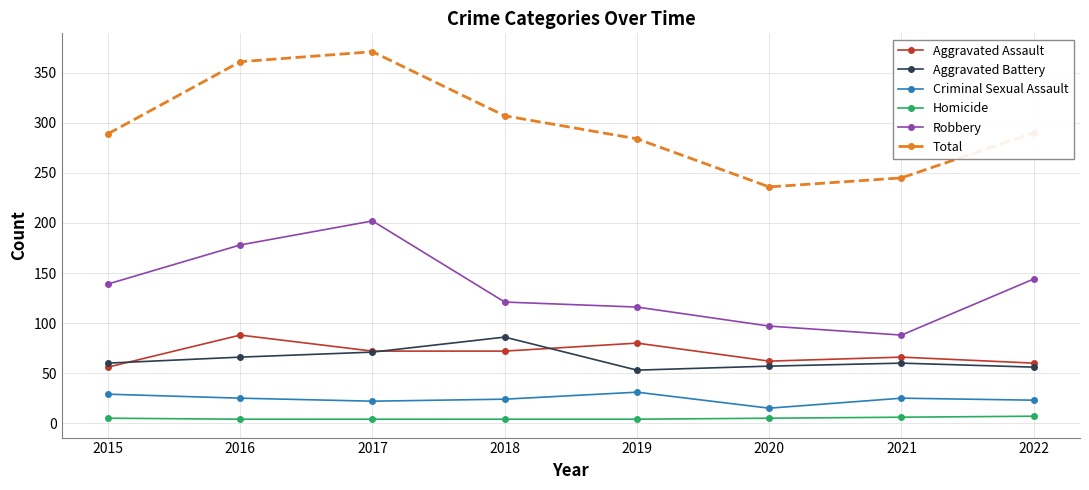

What is the spread (max minus min) of values at 2015?

284